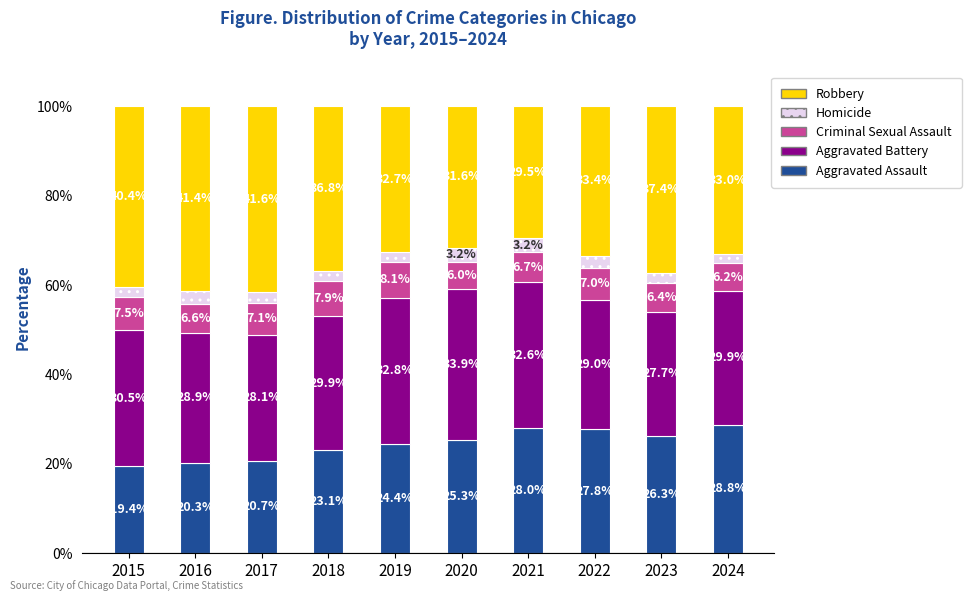

What is the total value across all series at 2023?

100.0